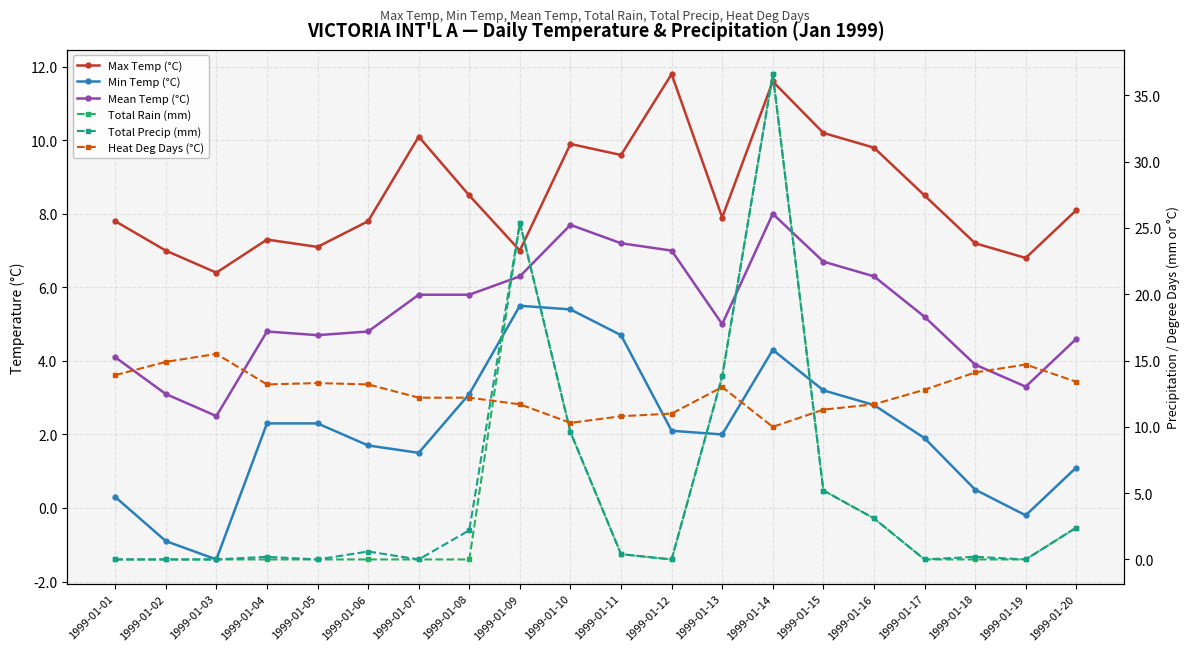

The value of Total Rain (mm) at 1999-01-05 is 23.1. True or false?

False